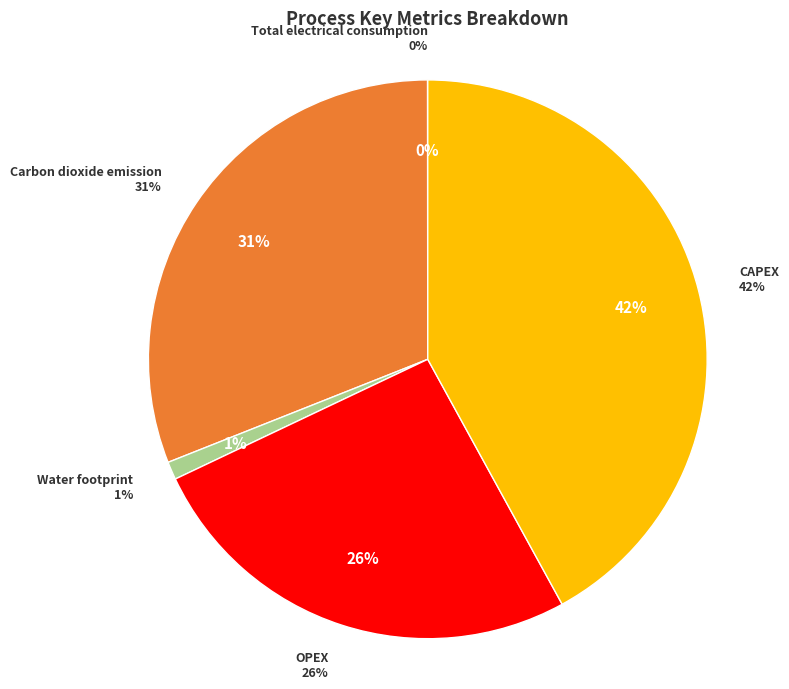

How many segments does this pie chart have?

5